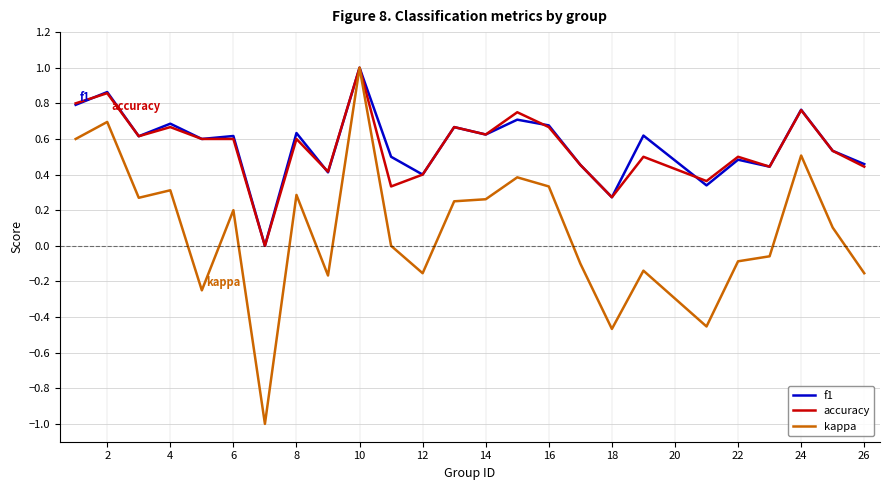

What is the average value of the kappa series?

0.1